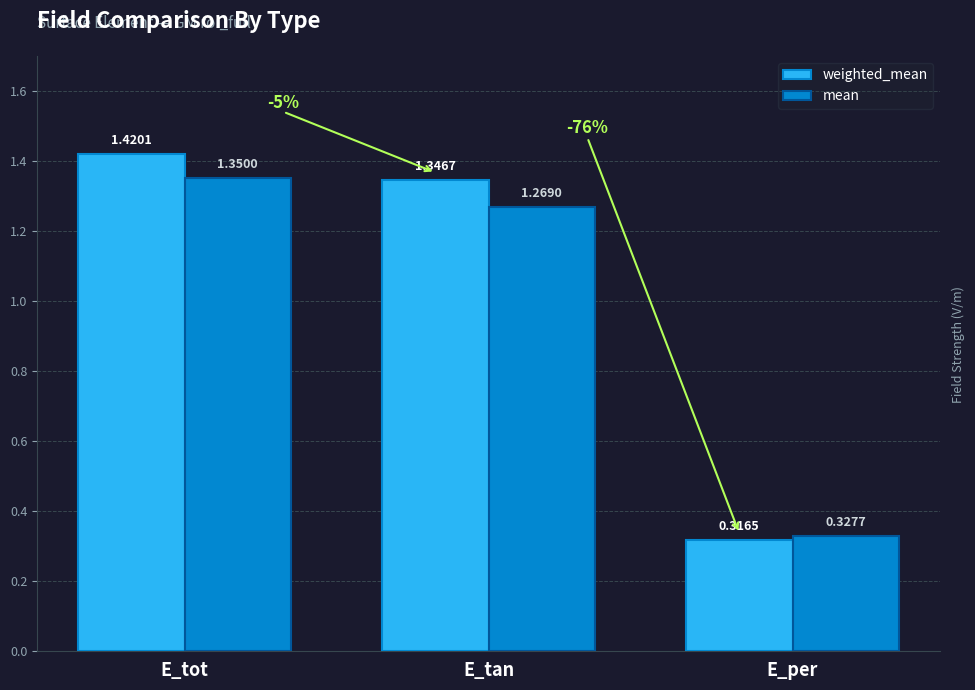

What is the total value across all series at E_tan?

2.6